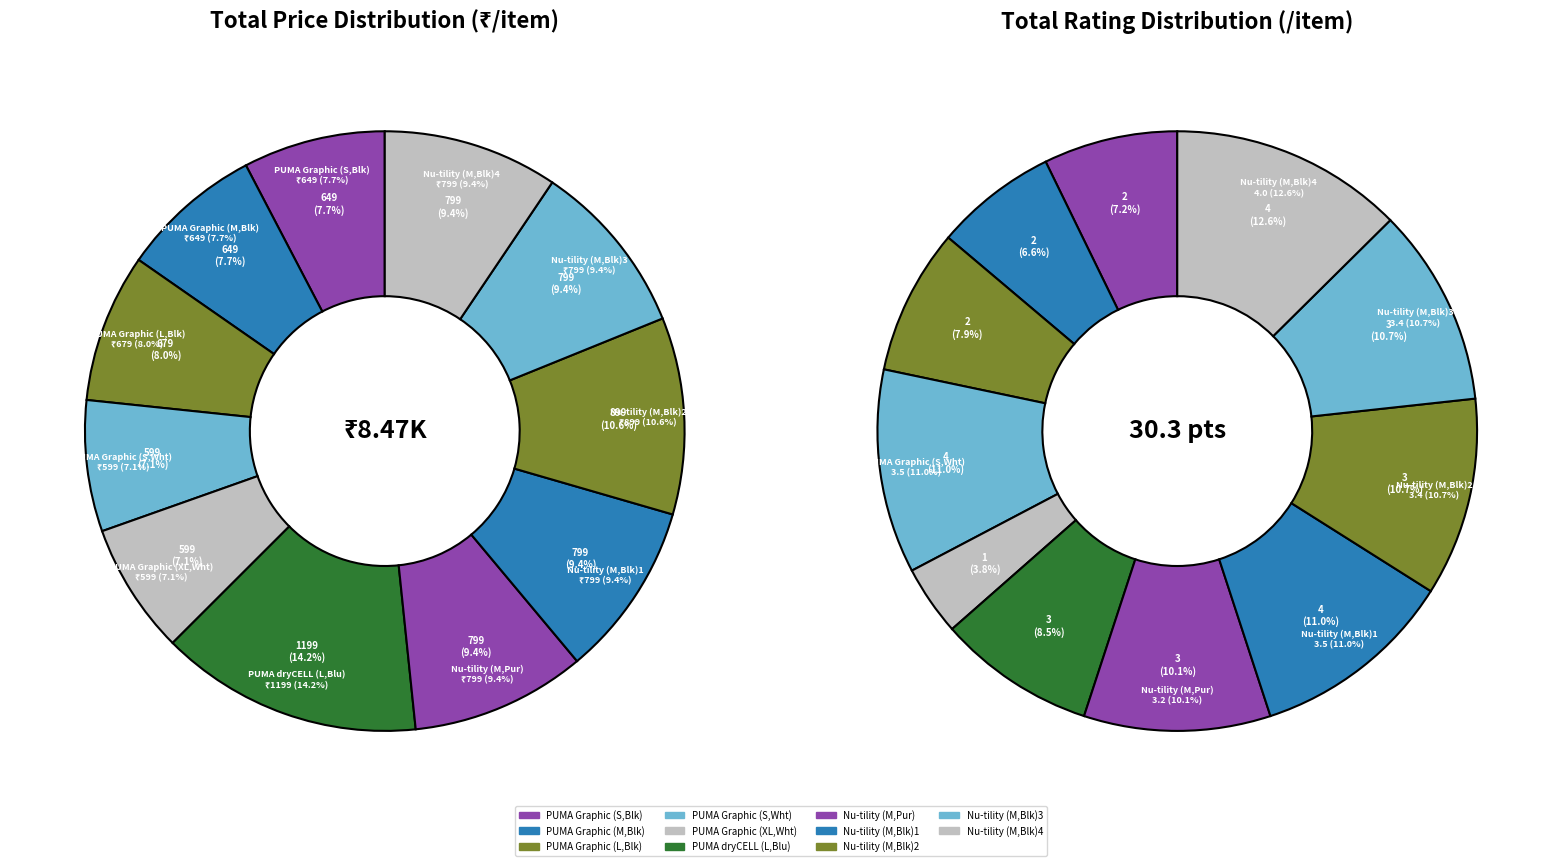

Does PU581371MP account for over 50% of the chart?

No